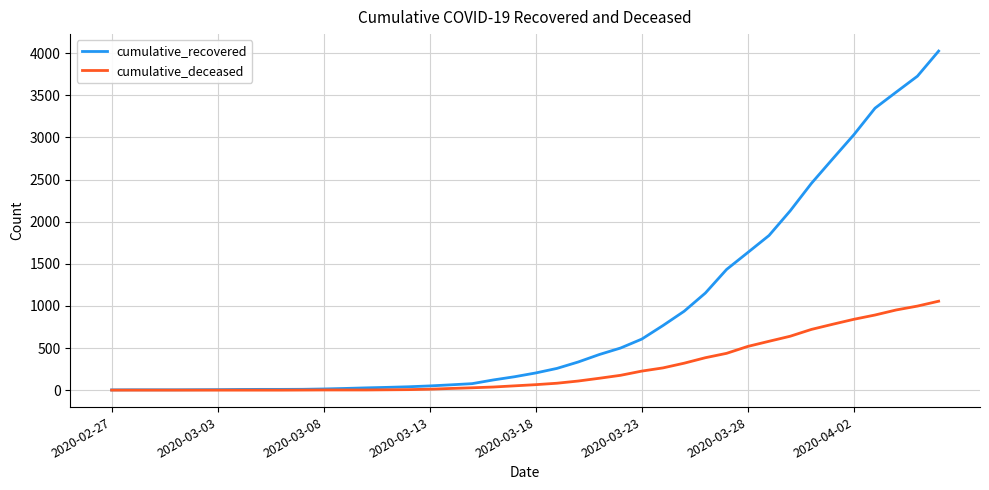

Which series has the widest spread of values?

cumulative_recovered